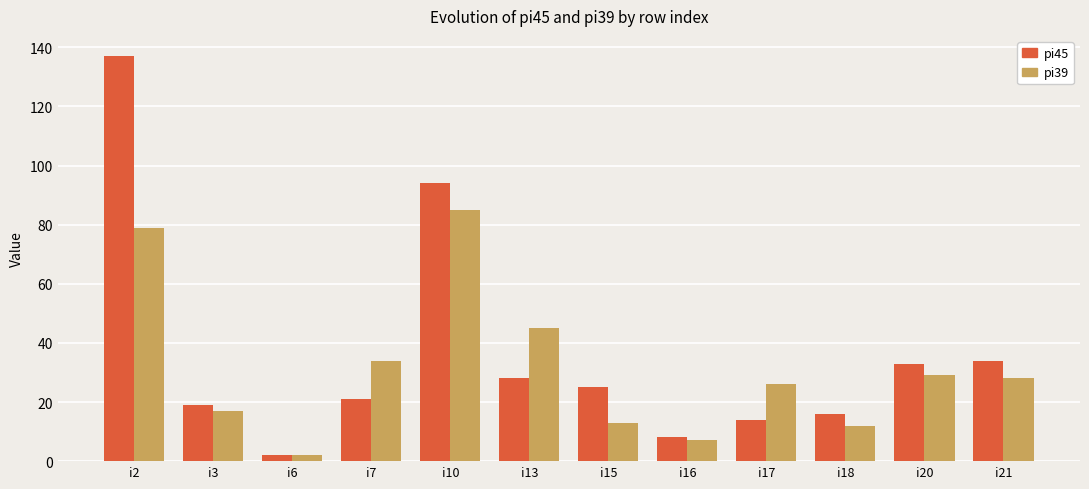

At how many categories does at least one series exceed 134?

1